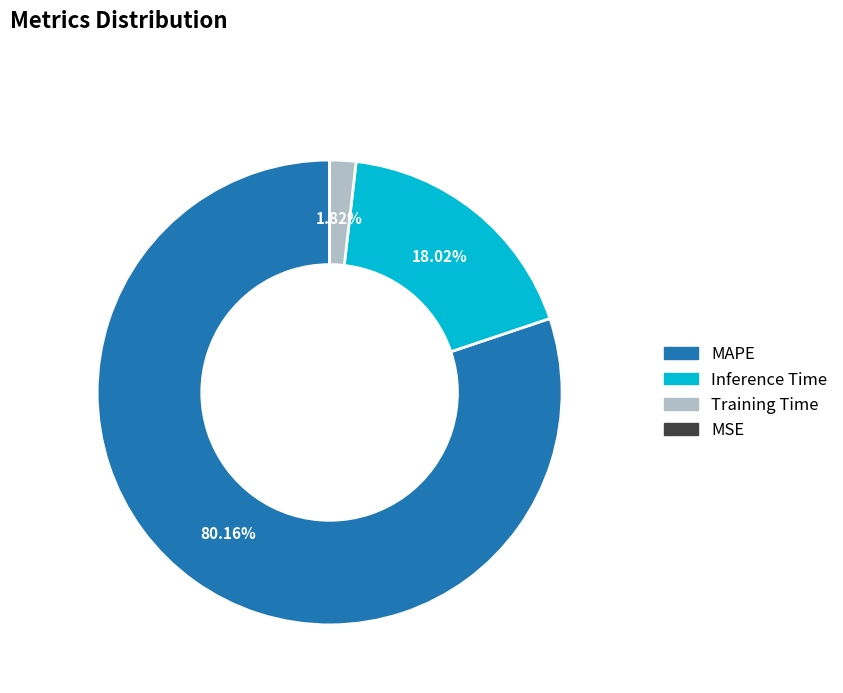

Is it true that Training Time is 2% of the pie?

True